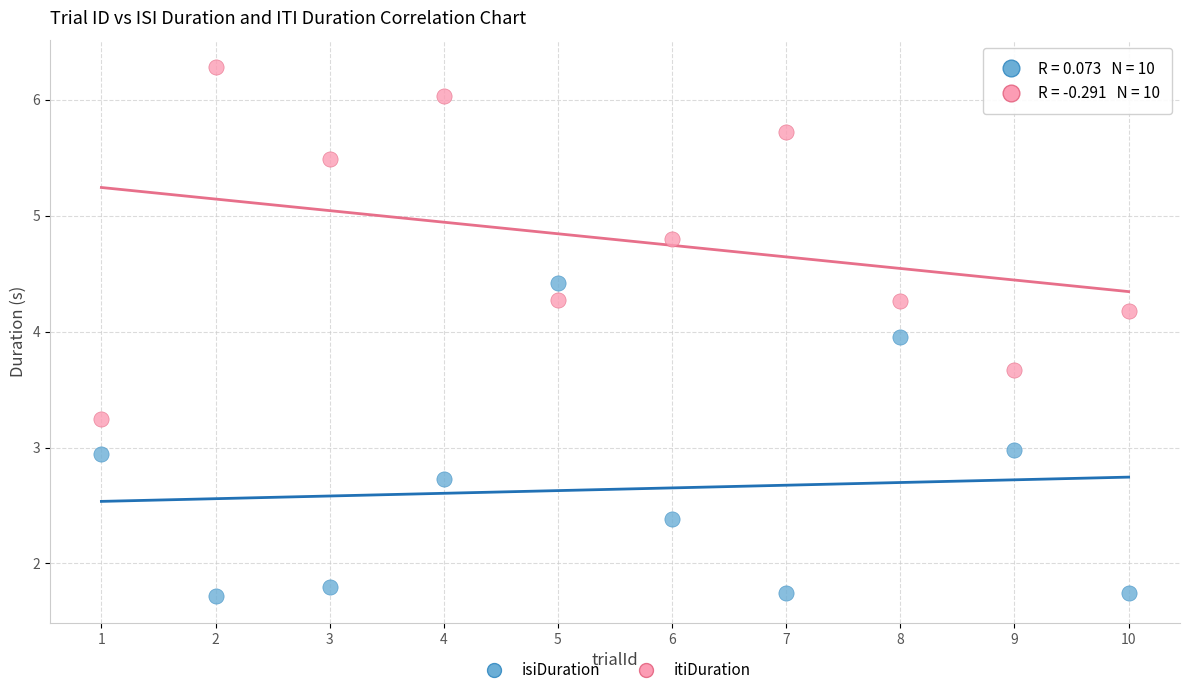

Which series has the largest Y range (max minus min)?

itiDuration